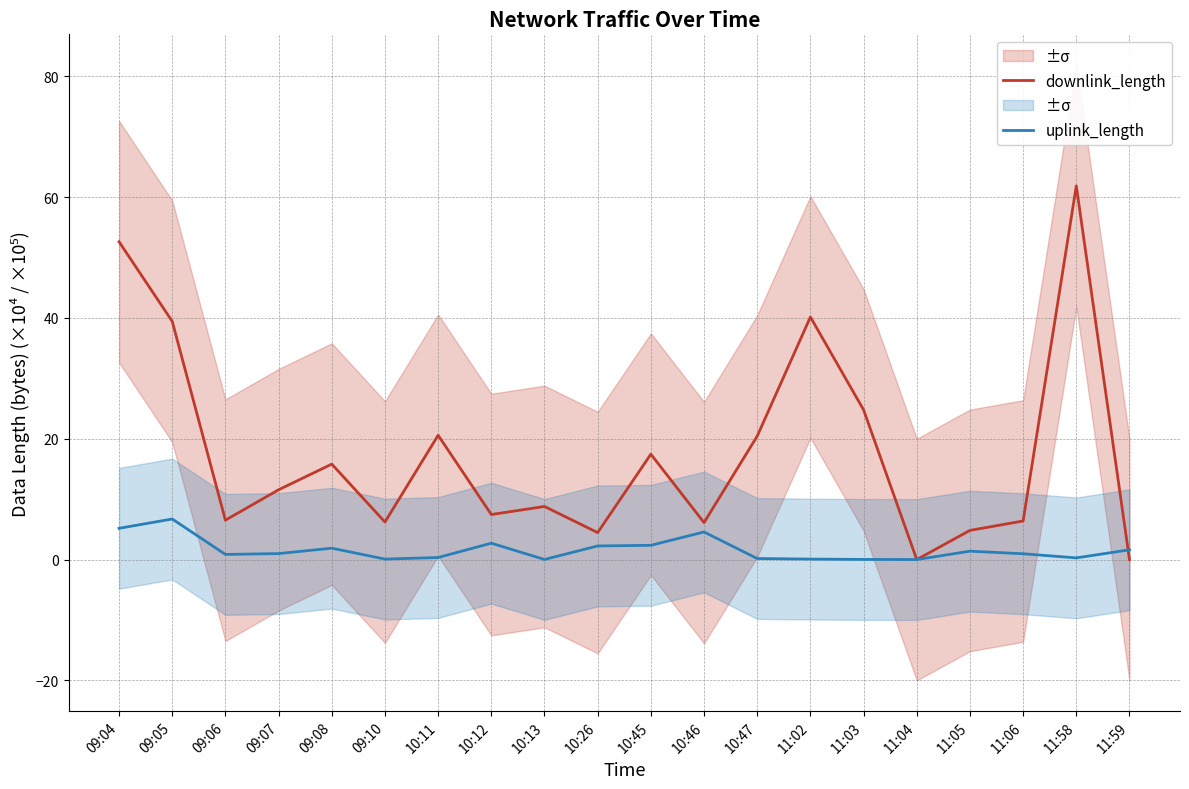

What is the highest value of the uplink_length series?

6.7